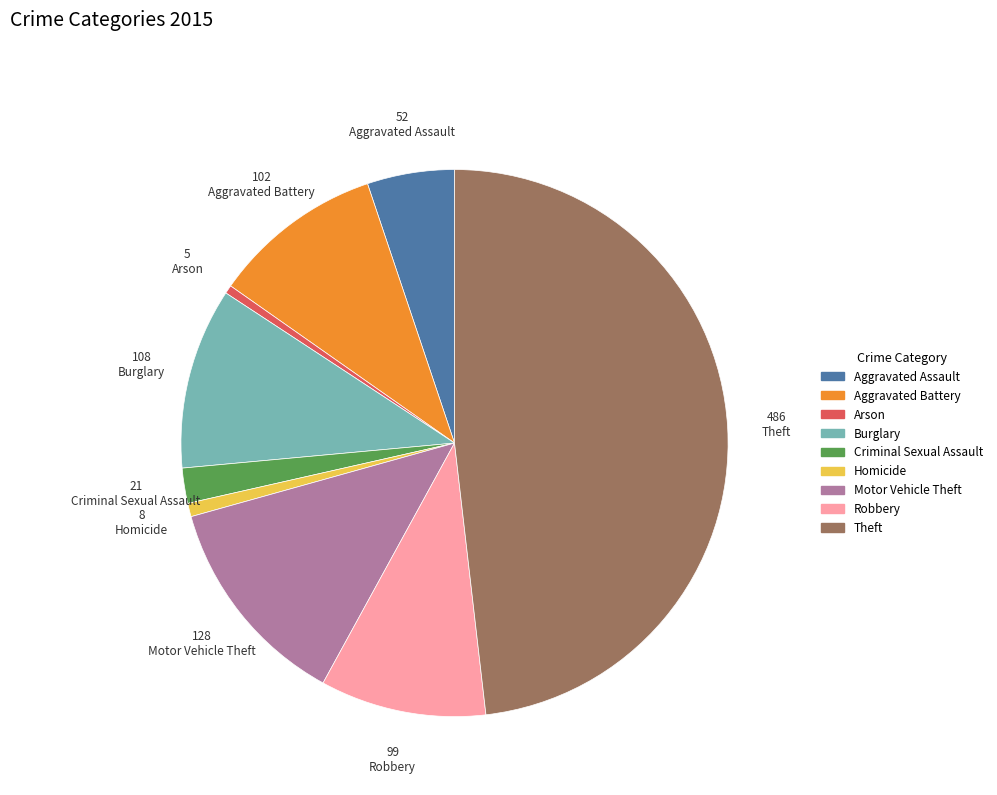

Combined, do Aggravated Battery and Aggravated Assault account for over 50%?

No